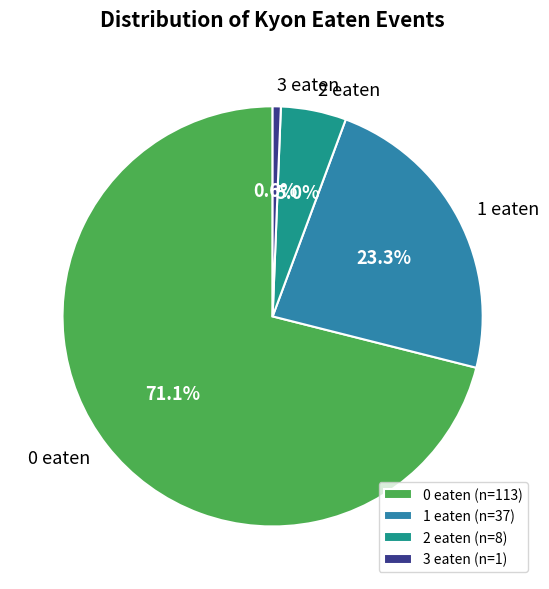

Is 2 eaten the majority of the pie?

No